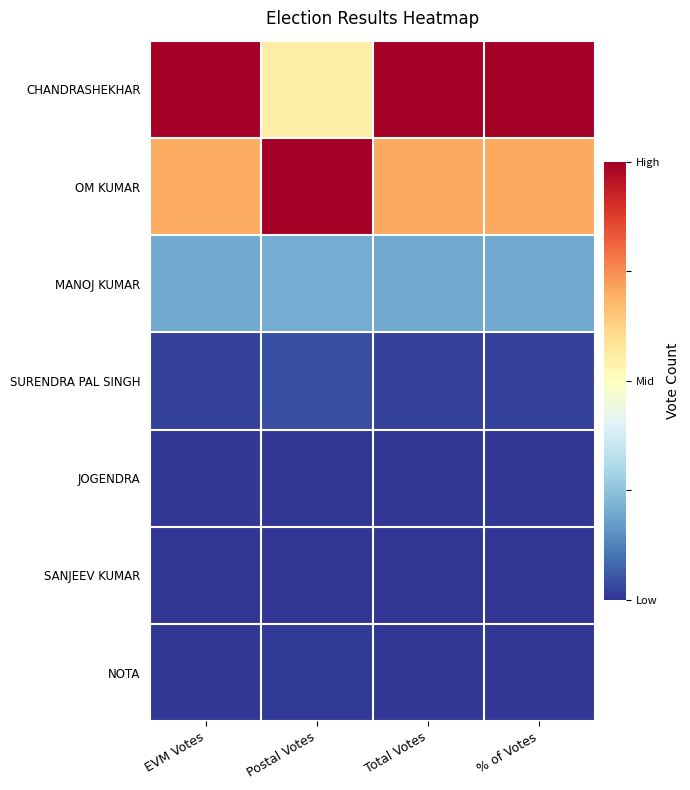

Which series has the widest spread of values?

CHANDRASHEKHAR